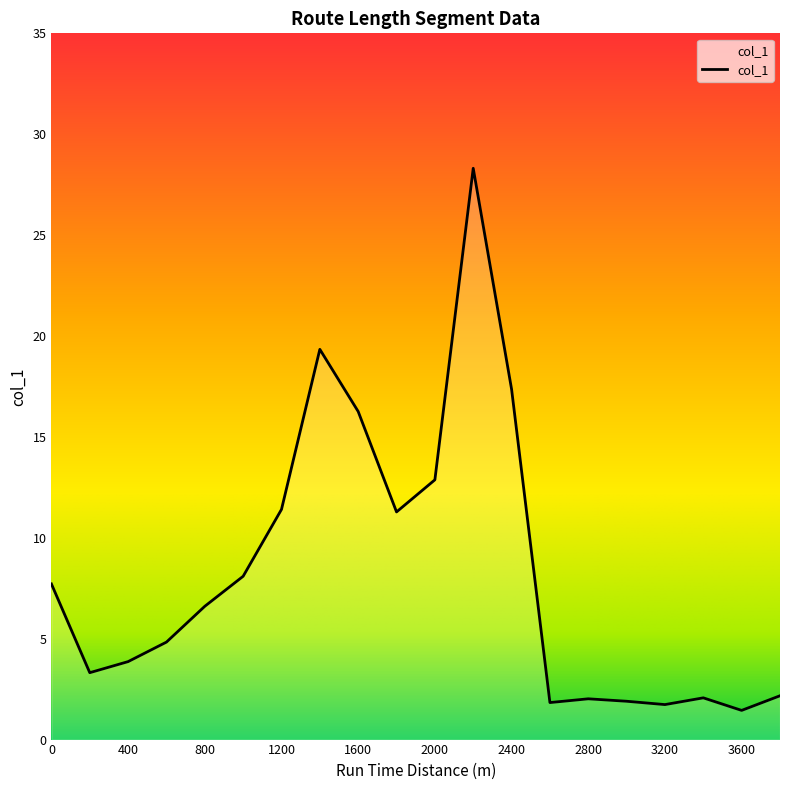

Count the number of categories in the chart.

20